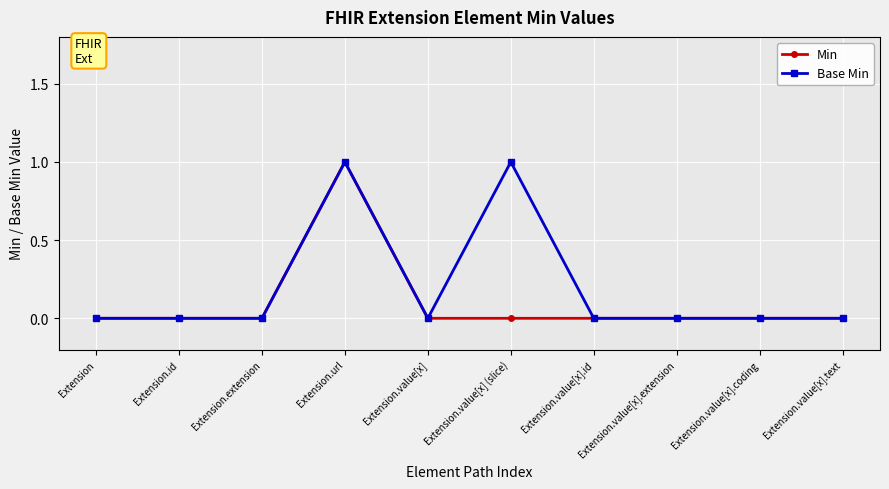

Rank the series by their average value, from lowest to highest.

Min, Base Min